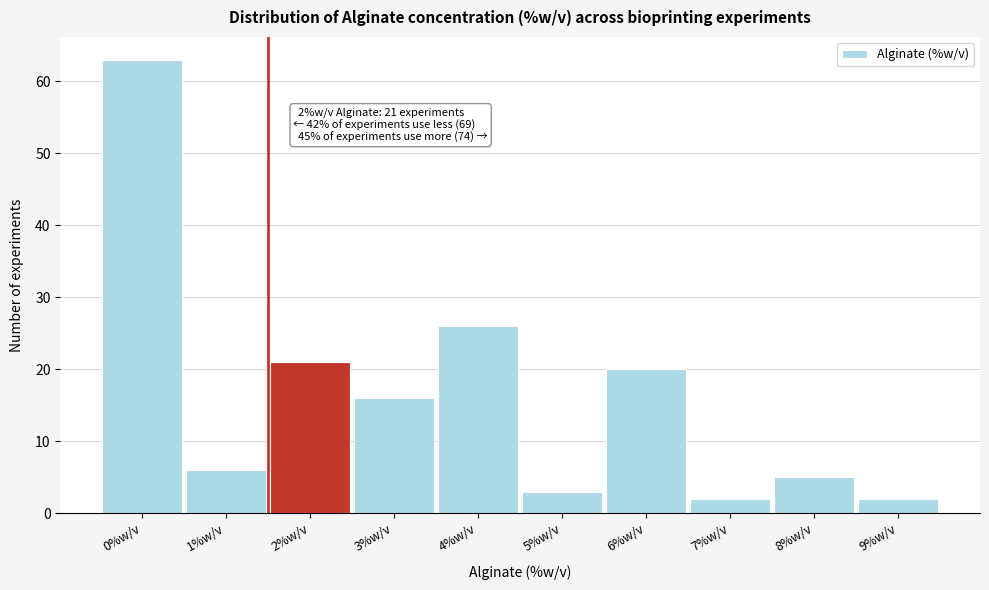

Reading left to right, transcribe all the data shown in this chart.

0%w/v=63	1%w/v=6	2%w/v=21	3%w/v=16	4%w/v=26	5%w/v=3	6%w/v=20	7%w/v=2	8%w/v=5	9%w/v=2